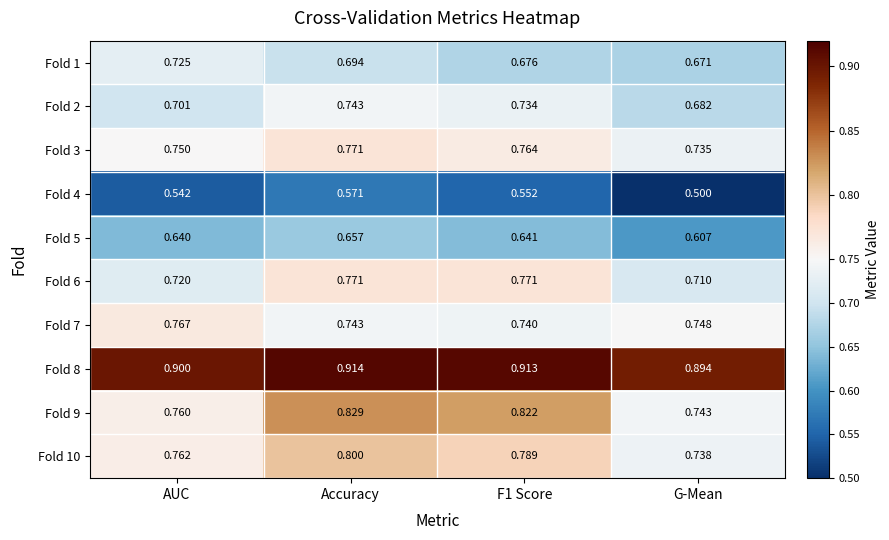

What is the total value across all series at G-Mean?

7.0